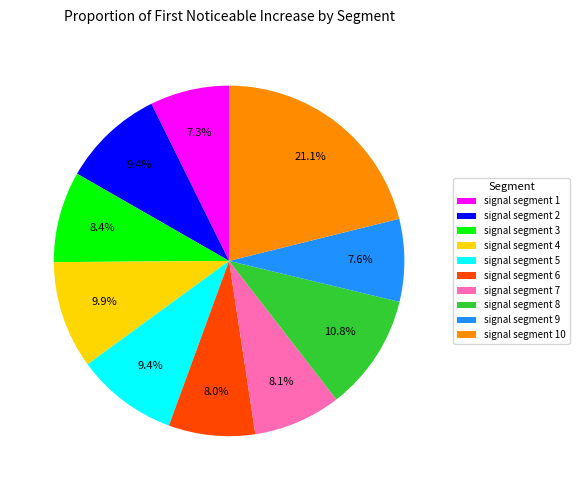

Which slice is the largest?

signal segment 10